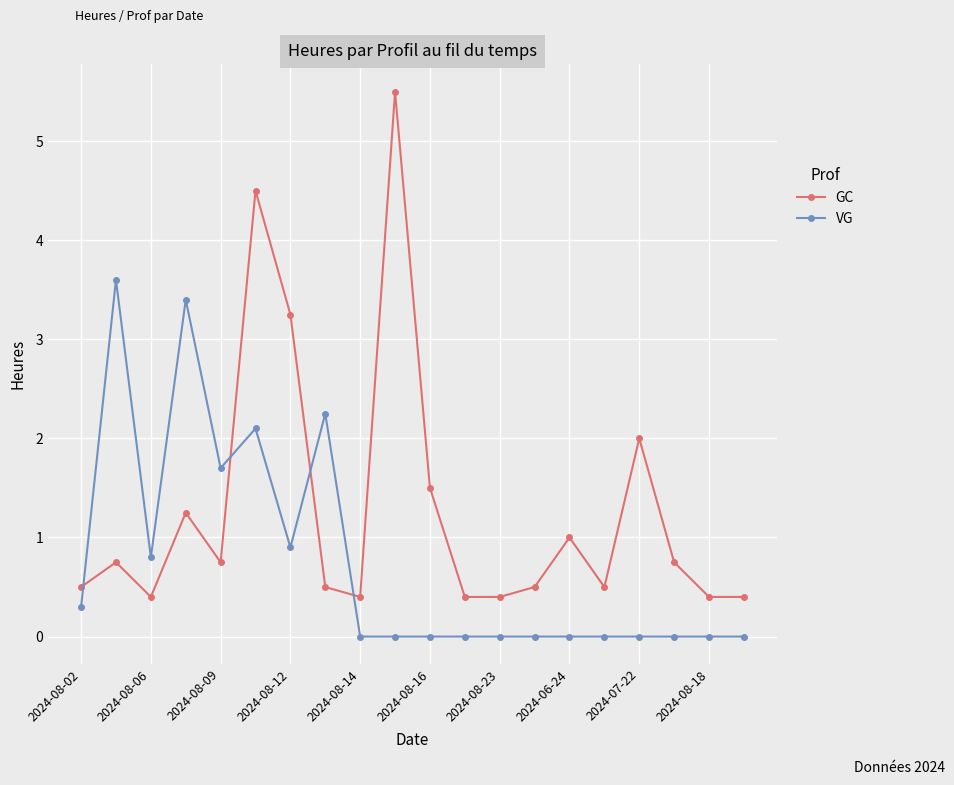

What is the difference between the maximum and minimum values in the GC series?

5.1